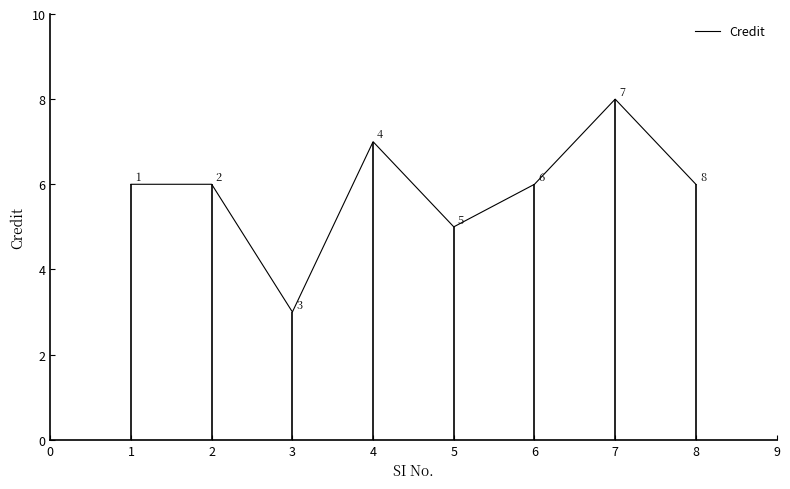

Does the chart have visible grid lines?

No